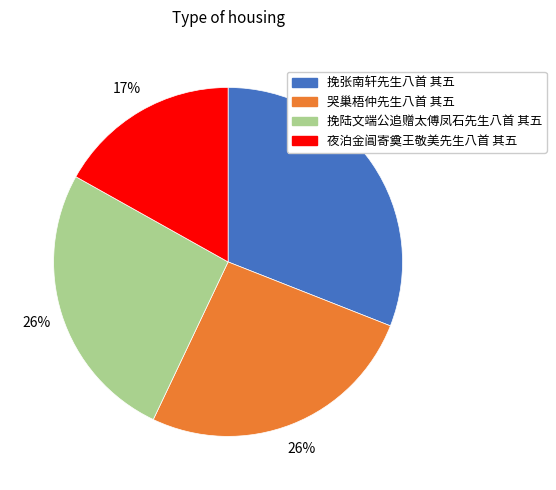

Does 哭巢梧仲先生八首 其五 represent more than half of the total?

No